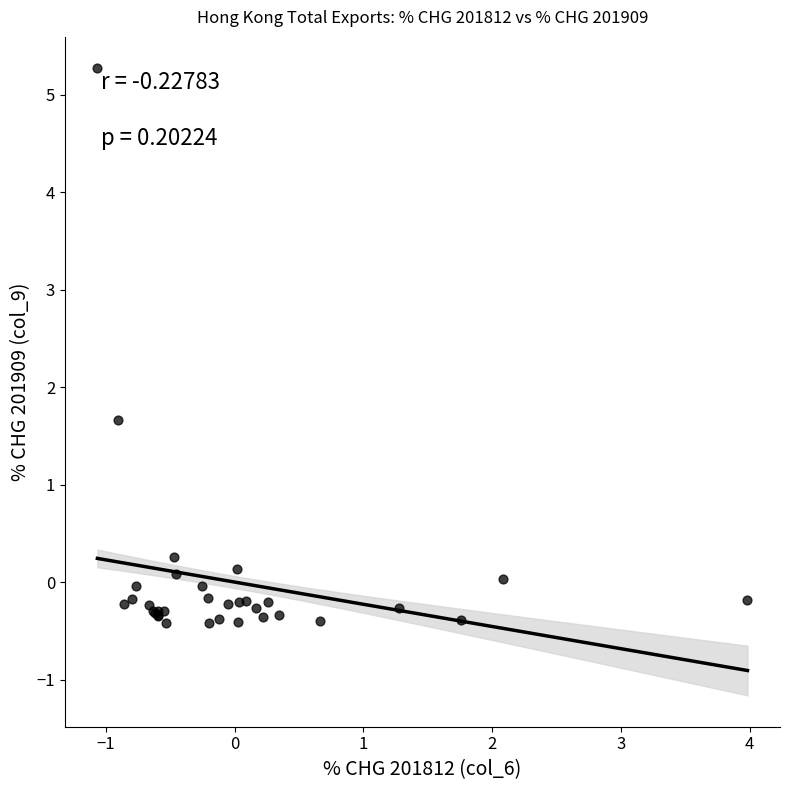

What Y value in the scatter plot is closest to 2?

1.7